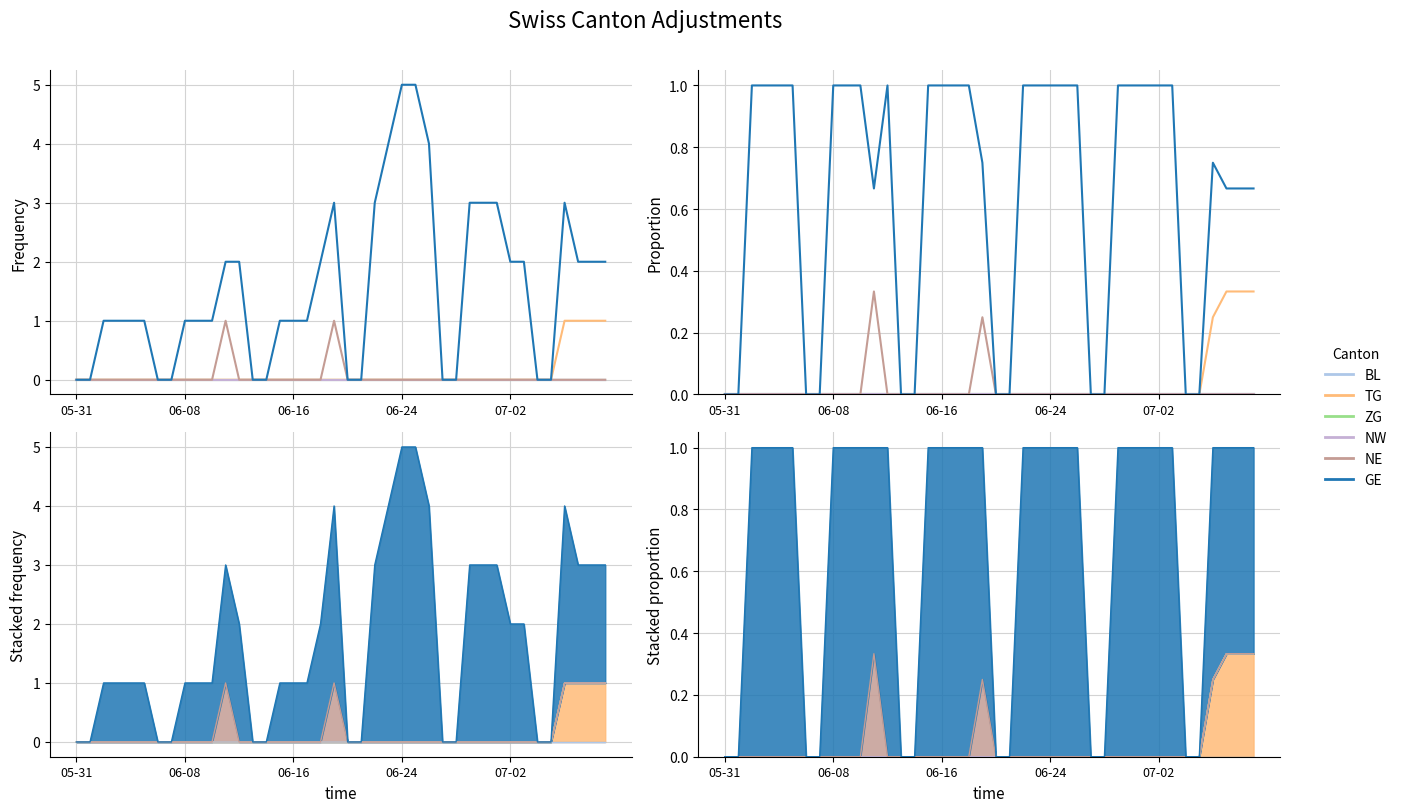

How many lines are shown in the chart?

6